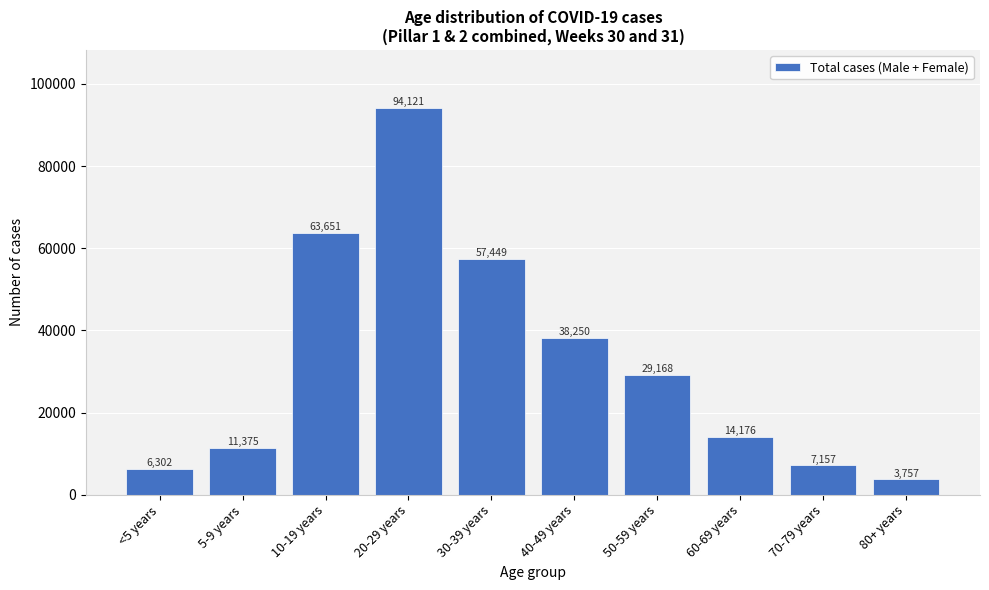

Reading right to left, list all the values displayed in this chart.

3757	7157	14176	29168	38250	57449	94121	63651	11375	6302